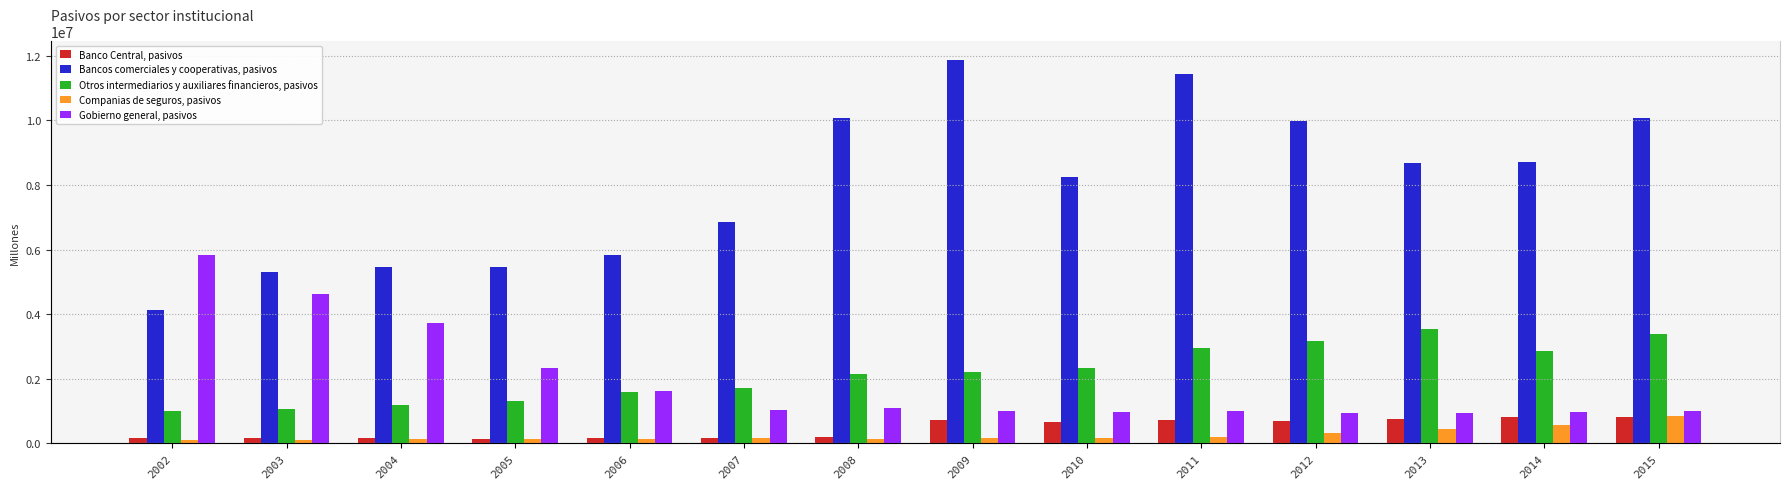

Reading right to left, extract all data points from this chart.

Banco Central, pasivos: 801634	802115	735246	682764	726843	651431	704311	181420	150764	150554	139536	153854	151775	162585
Bancos comerciales y cooperativas, pasivos: 10079869	8724306	8676644	9979293	11446727	8245907	11877560	10068839	6851527	5837195	5446406	5467855	5292684	4128419
Otros intermediarios y auxiliares financieros, pasivos: 3371592	2860389	3540491	3168238	2959264	2335119	2190280	2139041	1714195	1573339	1295525	1182065	1044623	997818
Companias de seguros, pasivos: 847192	561307	429502	313241	199461	164247	159451	131746	147953	130080	125687	115061	92191	98733
Gobierno general, pasivos: 994899	960726	932661	921605	1006753	949513	990801	1076090	1012327	1620693	2334843	3727536	4632666	5844965